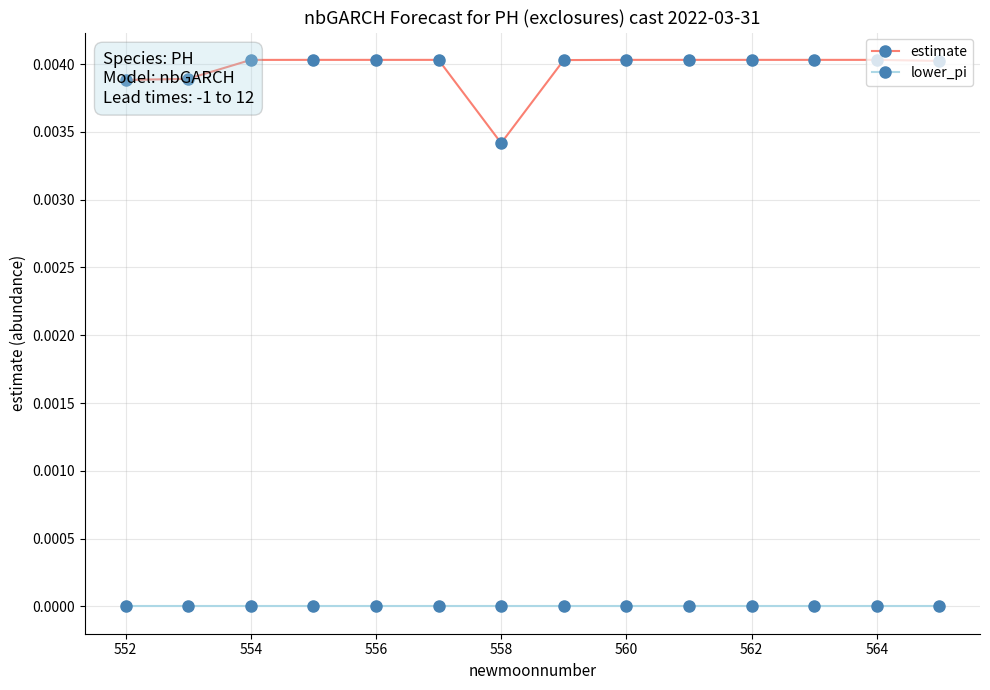

Count the estimate values in the range 0 to 1.

14